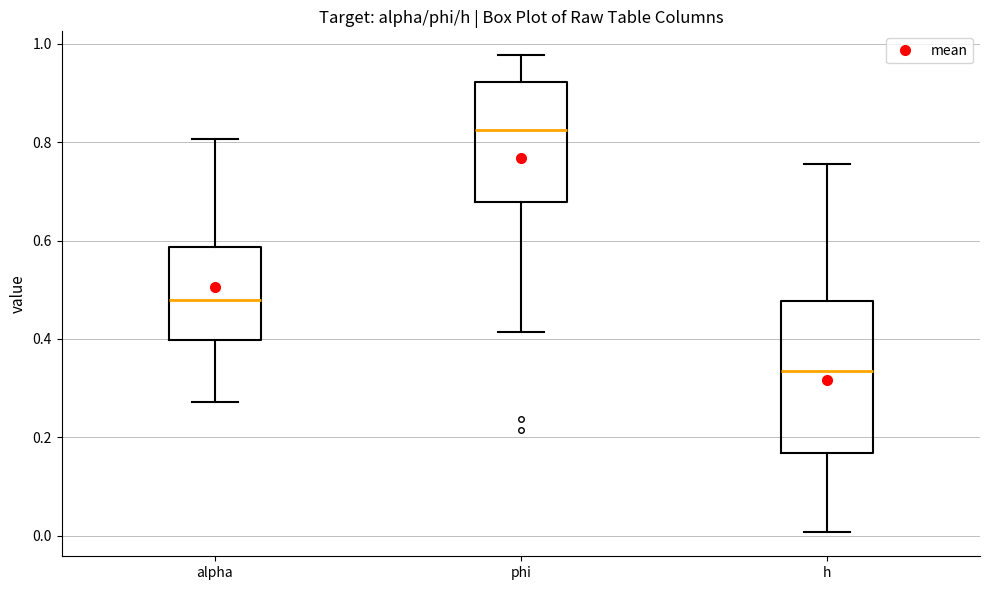

Comparing the boxes themselves (not the whiskers), which one is the tallest?

h